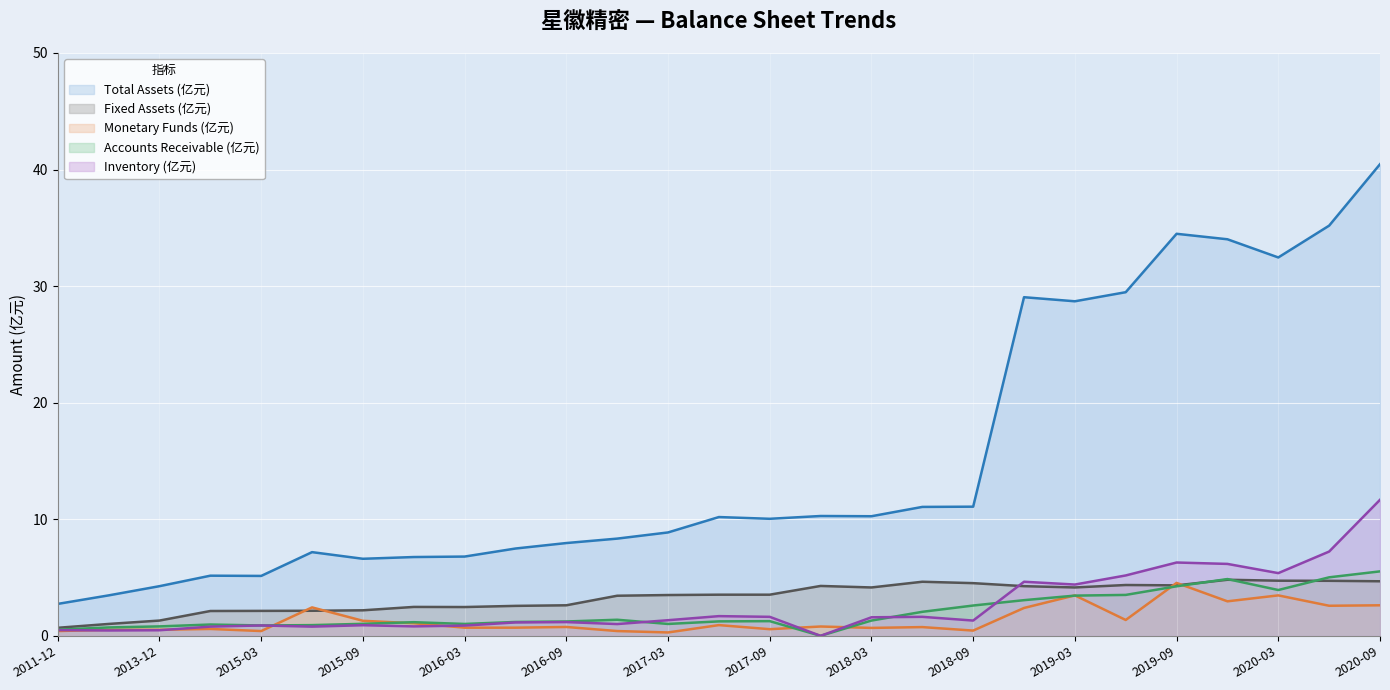

At how many categories does at least one series exceed 34?

4